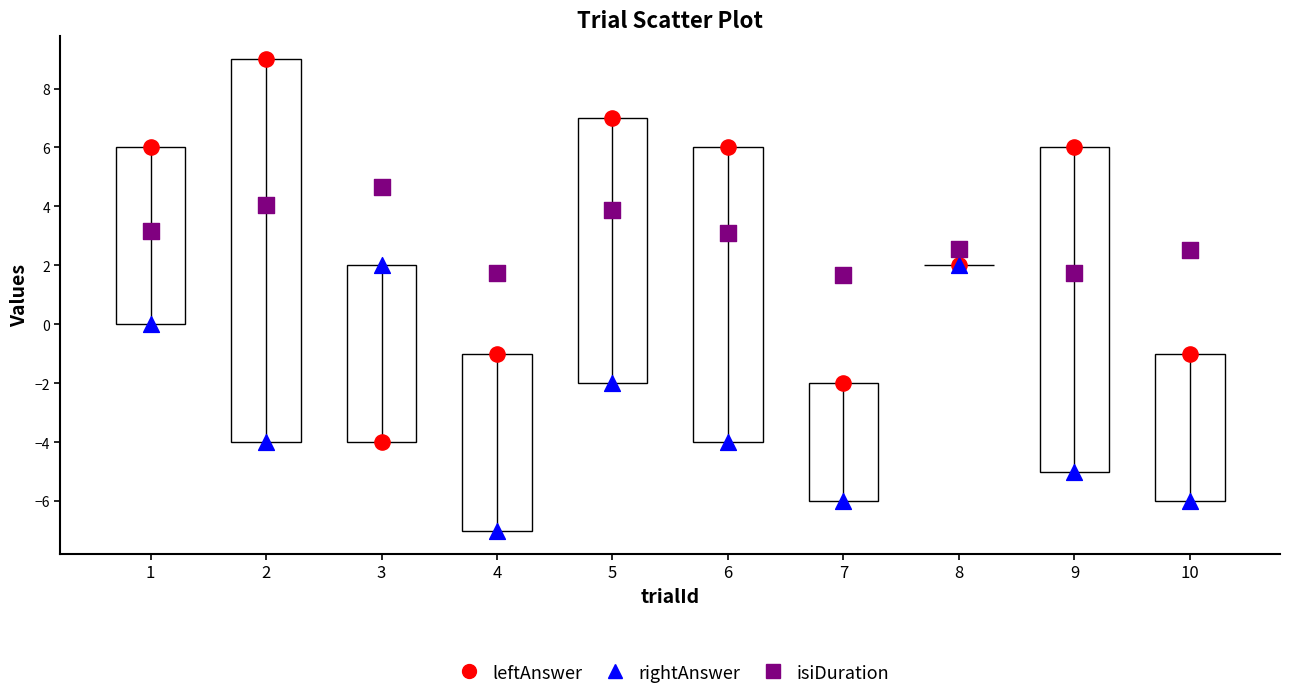

Which series has the largest Y range (max minus min)?

leftAnswer